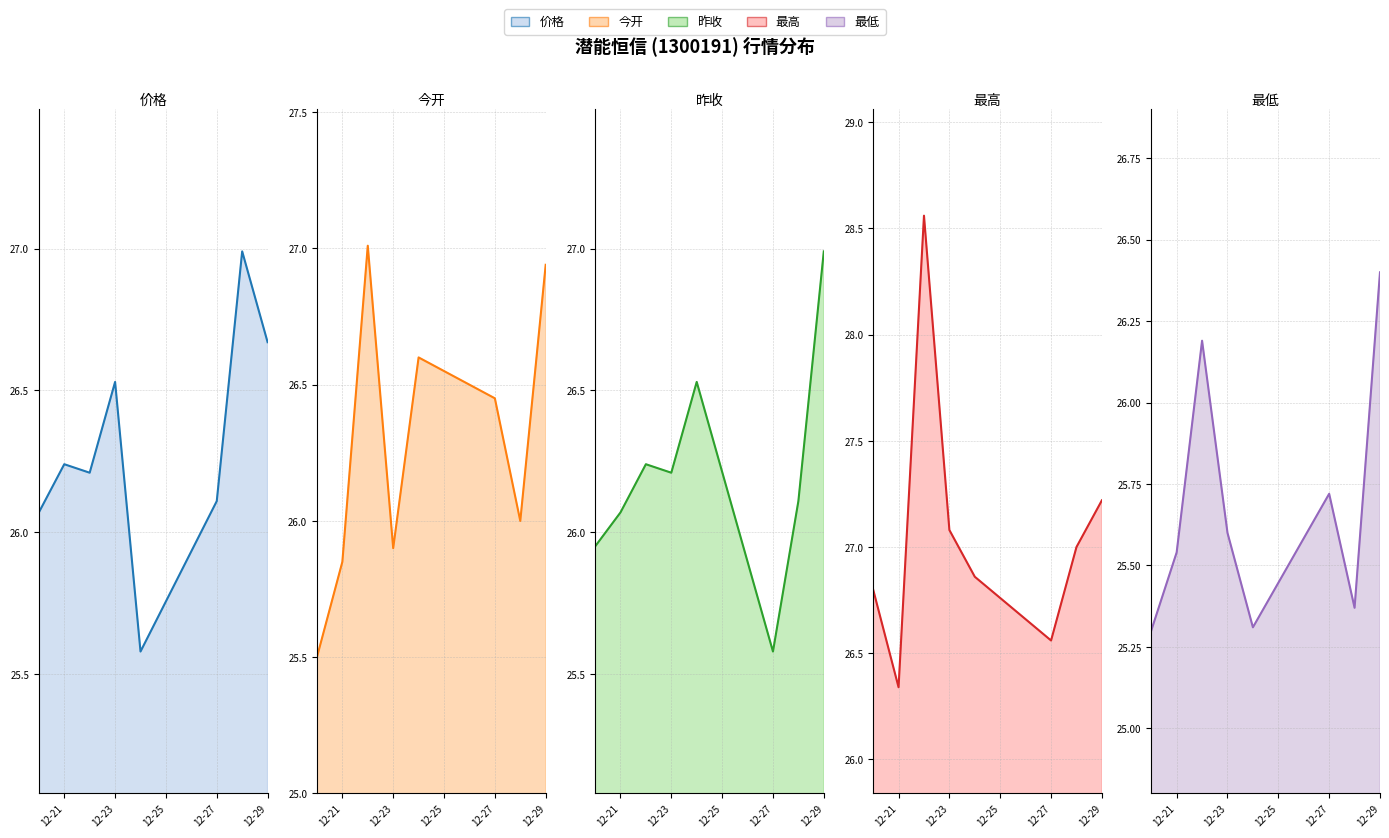

Which series has the widest spread of values?

最高